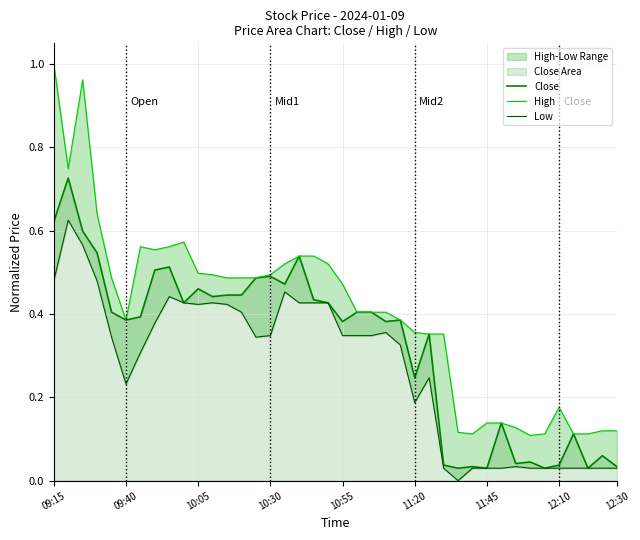

What position from the right is 32?

8